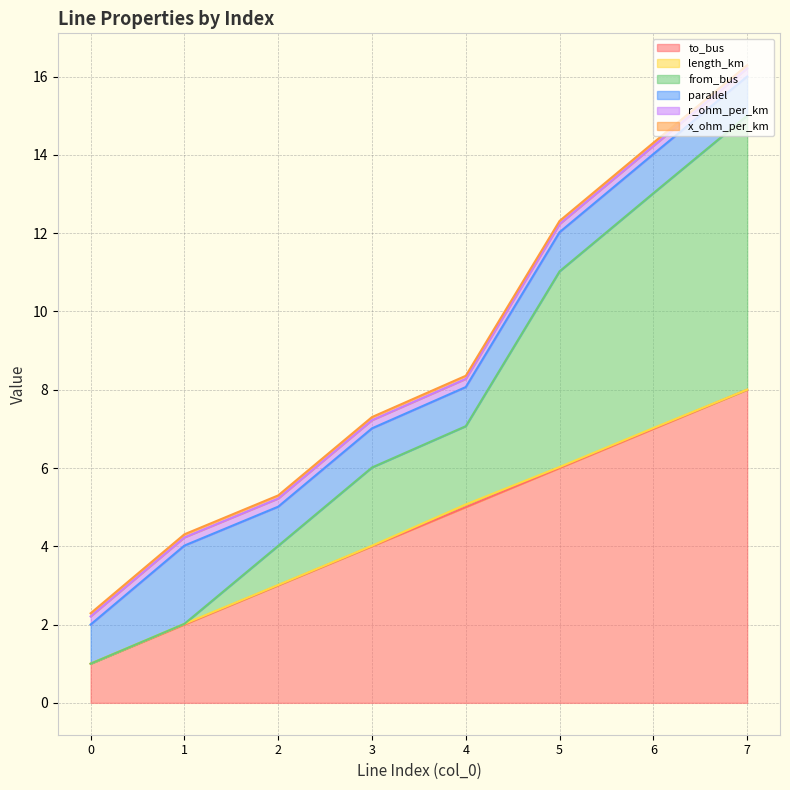

What are all the series names shown in the legend?

to_bus, length_km, from_bus, parallel, r_ohm_per_km, x_ohm_per_km